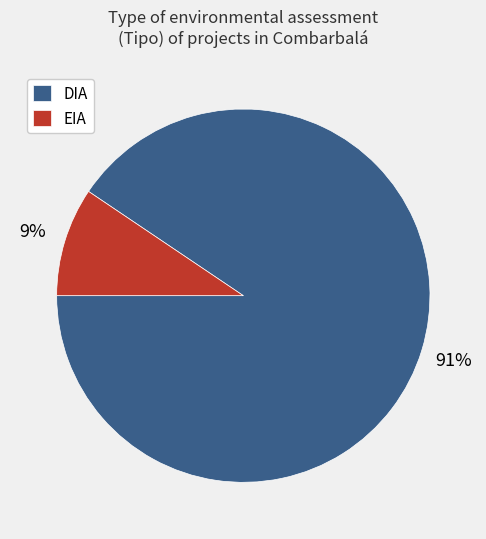

Which slice is the largest?

DIA